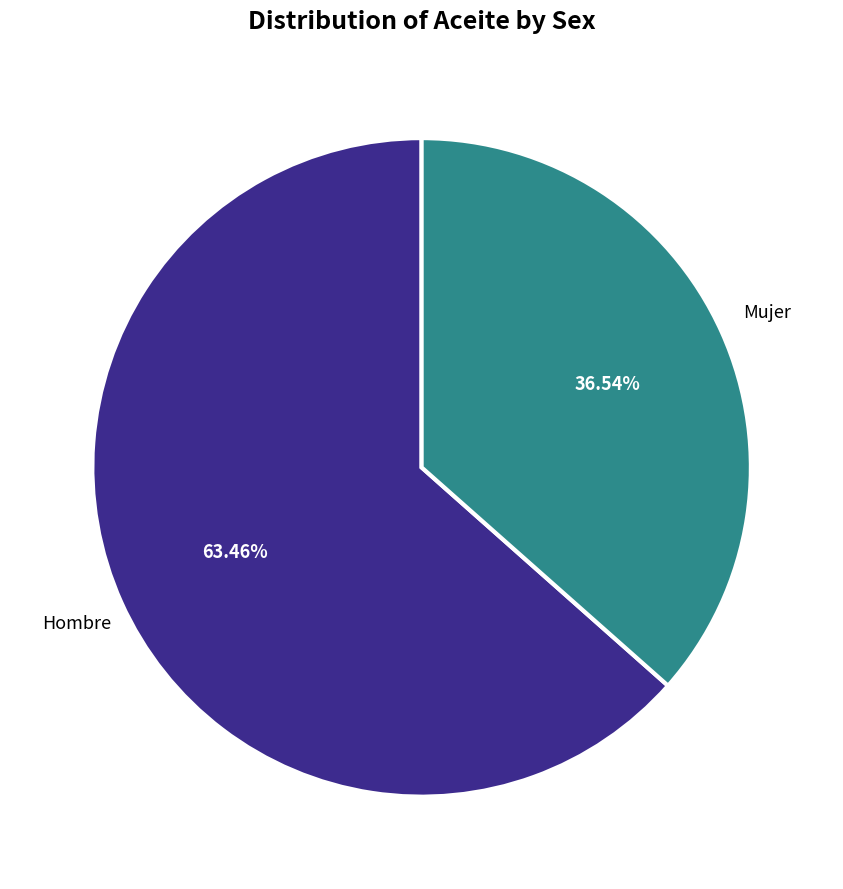

To the nearest percent, what percentage of the pie is Hombre?

63%